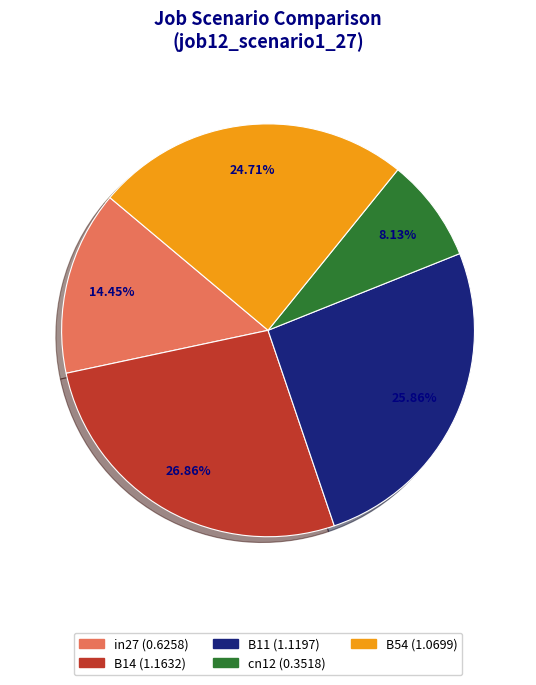

How many segments does this pie chart have?

5